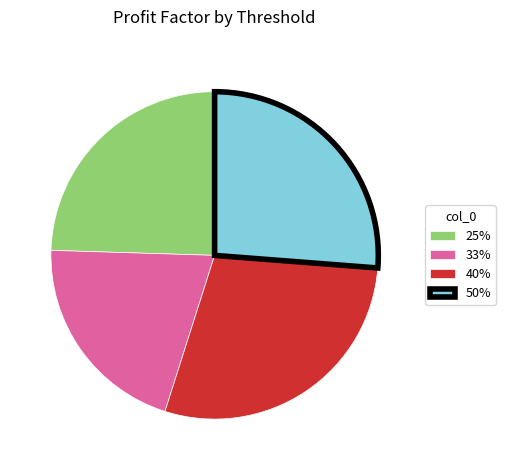

Is there any slice that represents more than half of the pie?

No